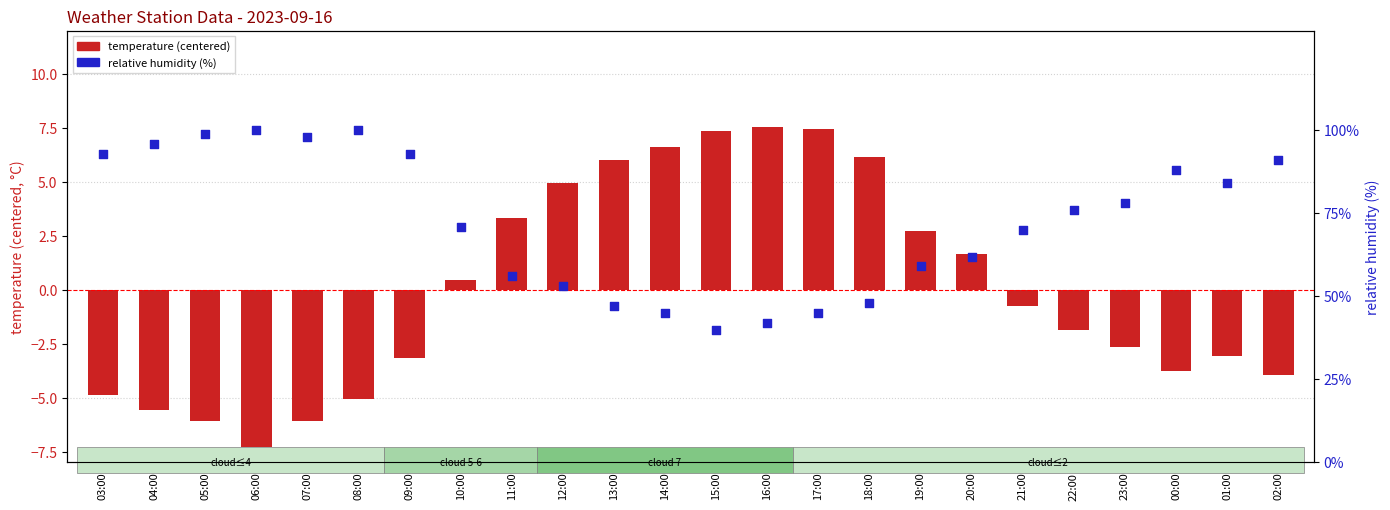

Which series has the largest total across all categories?

relative_humidity (%)